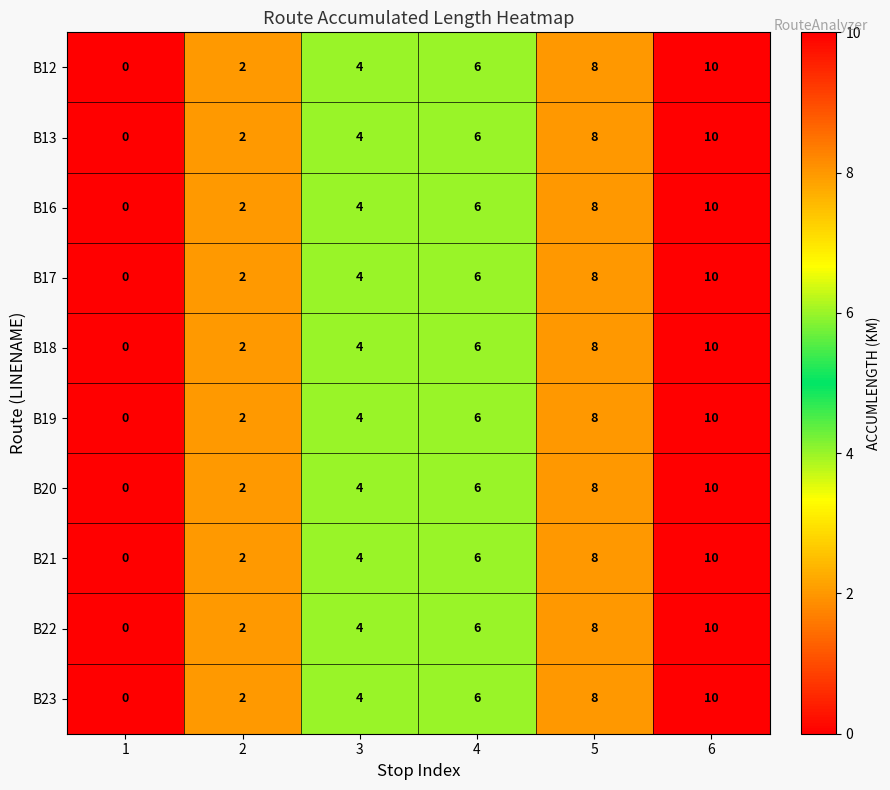

Where is B23 nearest to the value 5?

3